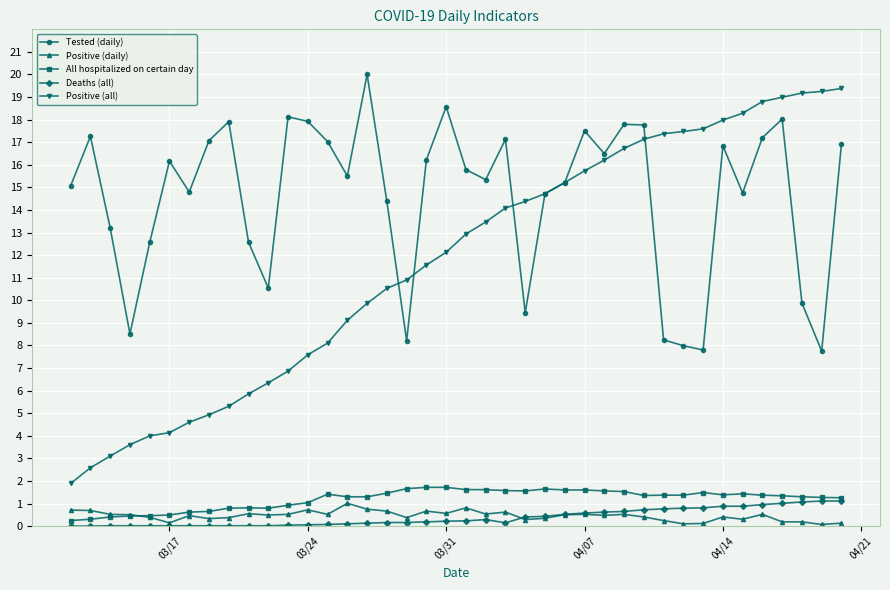

What is the maximum value for All hospitalized on certain day?

1.7